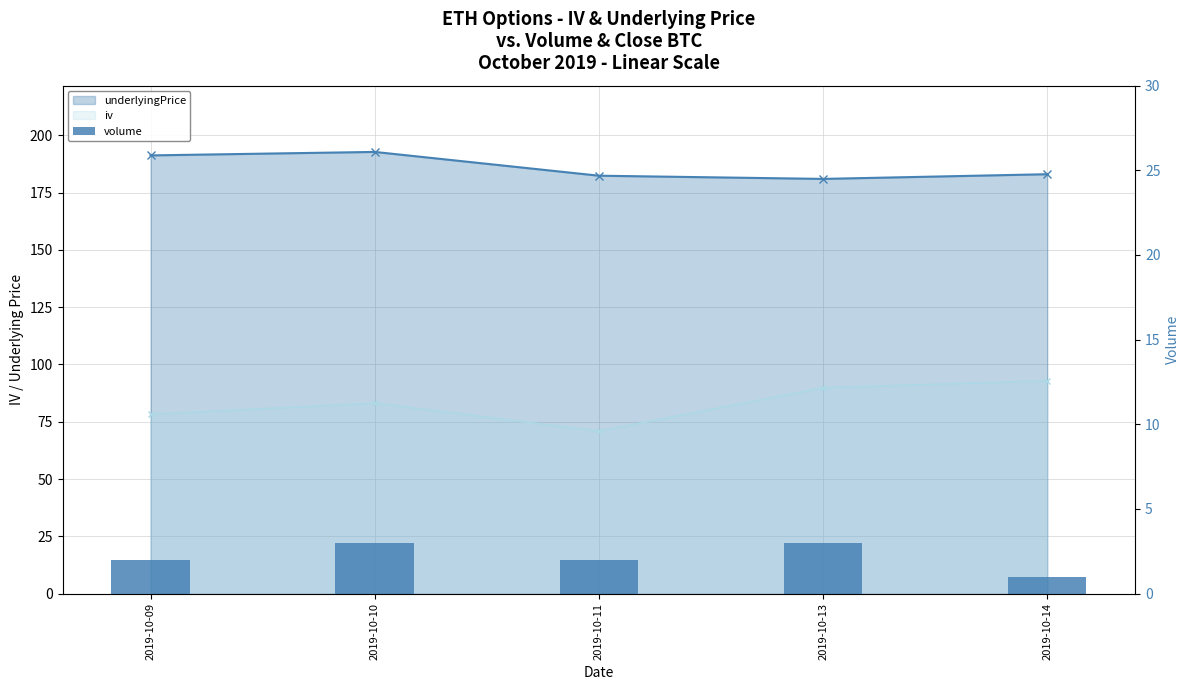

What is the difference between the values at 2019-10-11 and 2019-10-10?

1